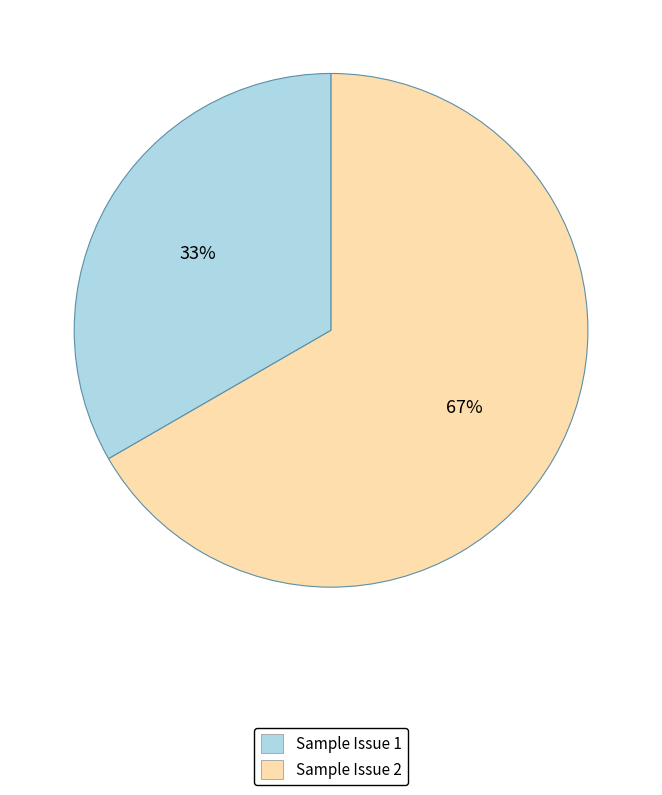

Is the sum of Sample Issue 2 and Sample Issue 1 greater than half?

Yes